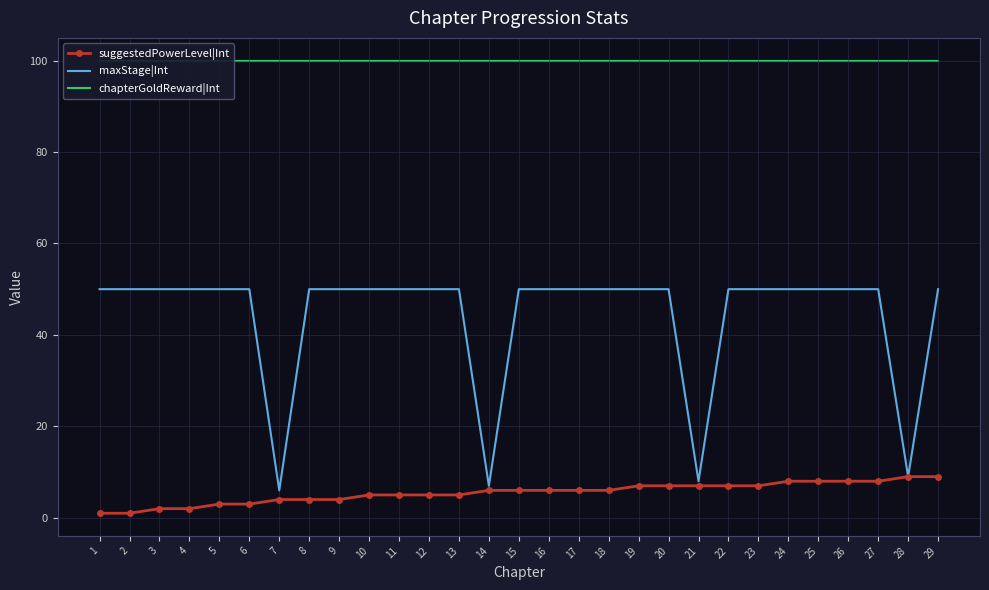

True or false: suggestedPowerLevel|Int and maxStage|Int intersect in this chart.

False